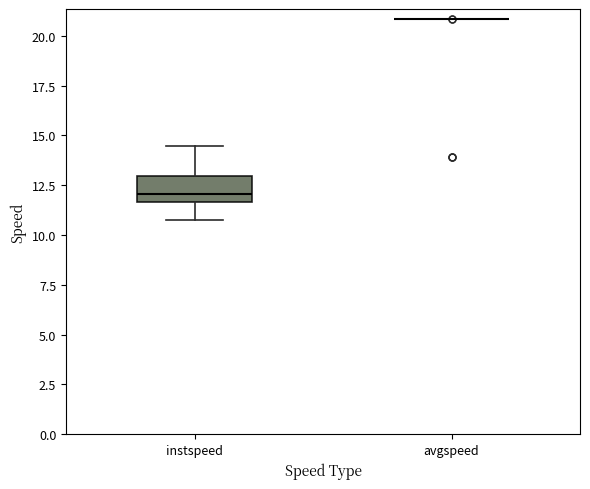

Comparing the boxes themselves (not the whiskers), which one is the tallest?

instspeed